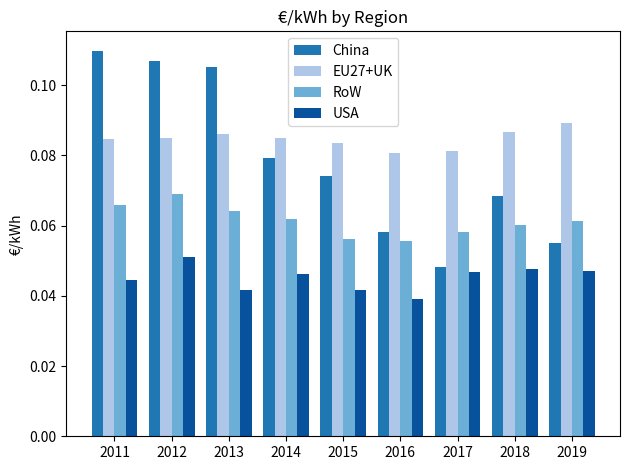

Which series has the largest total across all categories?

EU27+UK